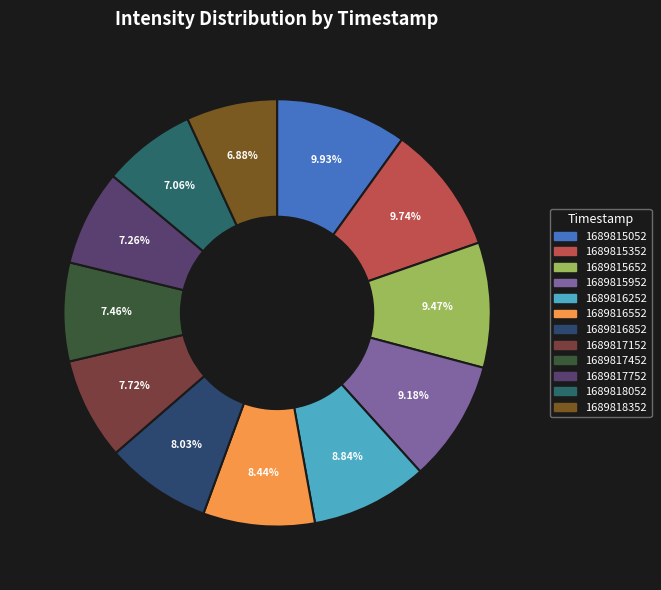

How many segments does this pie chart have?

12